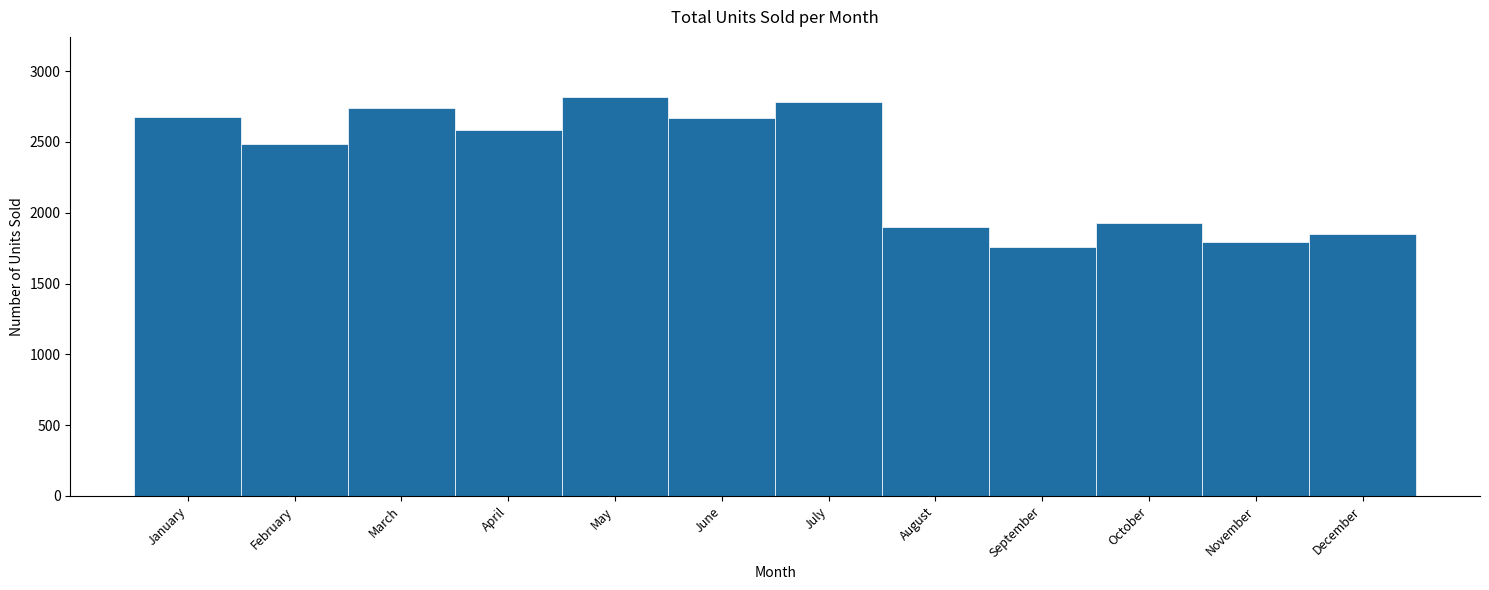

What is the value of the 4th bar from the left?

2582